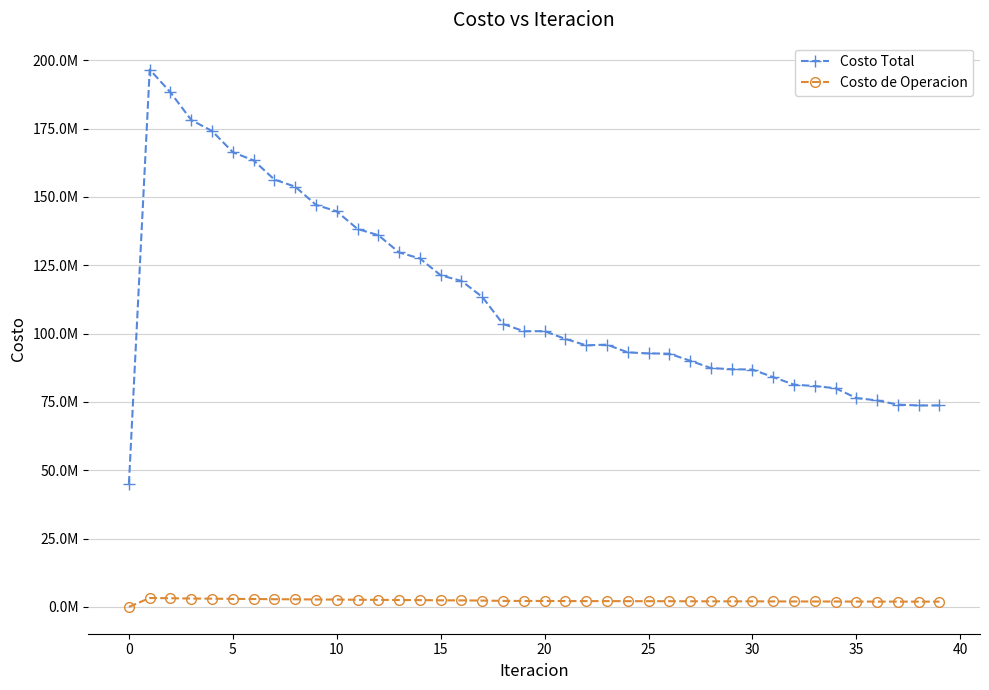

Where is Costo Total nearest to the value 120840094?

15